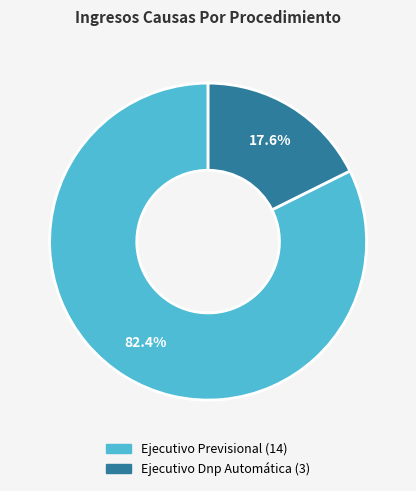

Rank the categories by value from highest to lowest.

Ejecutivo Previsional, Ejecutivo Dnp Automática